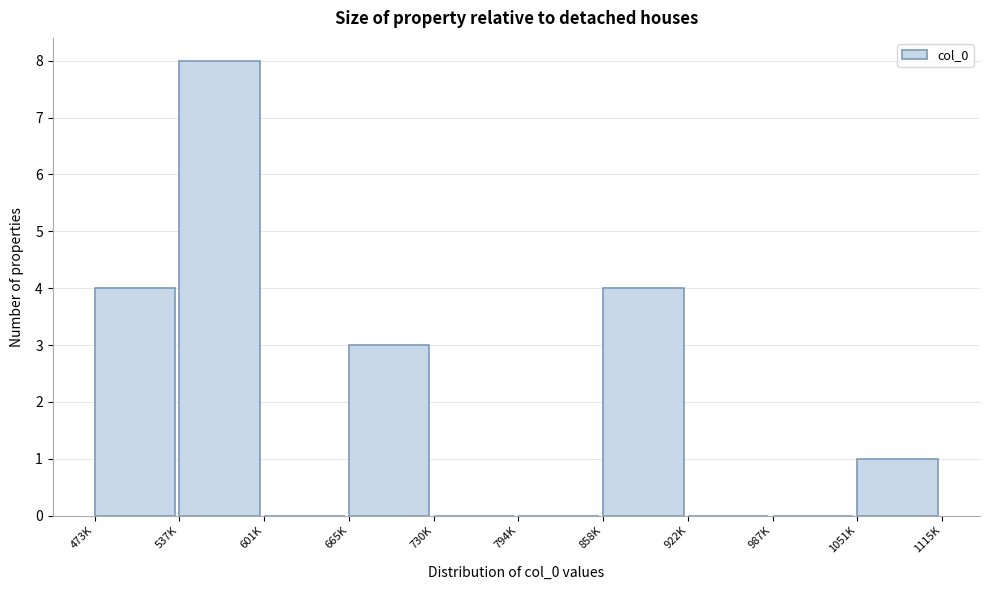

Reading right to left, list all the values displayed in this chart.

1051K=1	987K=0	922K=0	858K=4	794K=0	730K=0	665K=3	601K=0	537K=8	473K=4